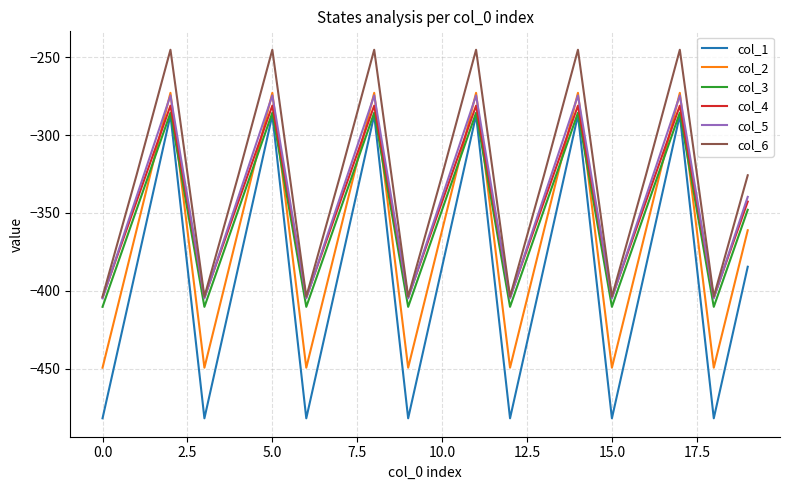

True or false: col_1 and col_5 cross at least once.

False